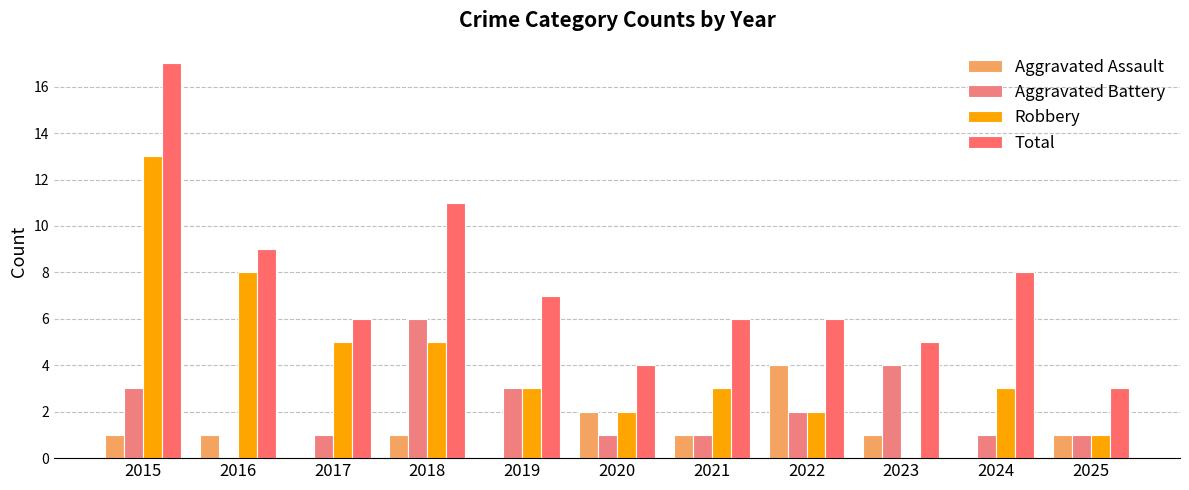

What is the difference between the Total values at 2019 and 2017?

1